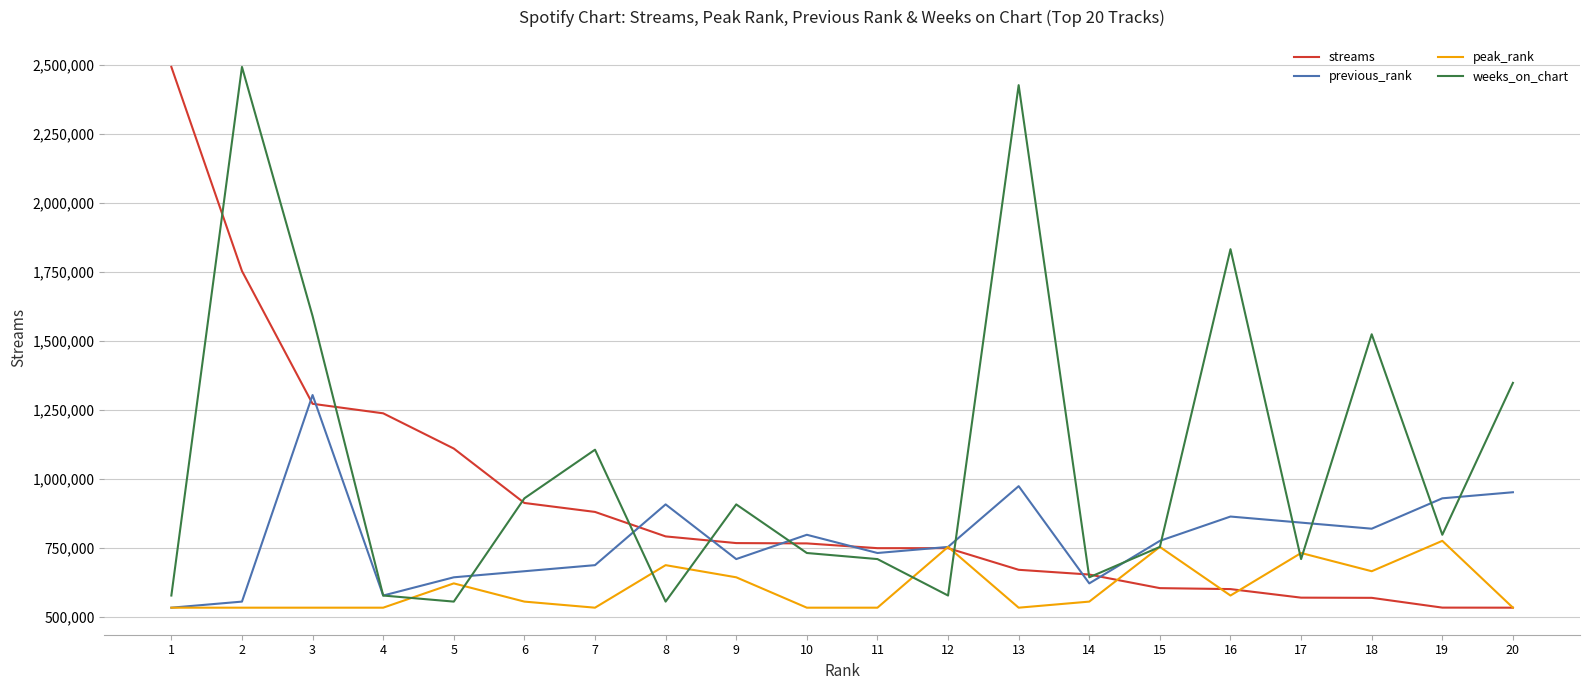

What is the total value across all series at 18?

568881